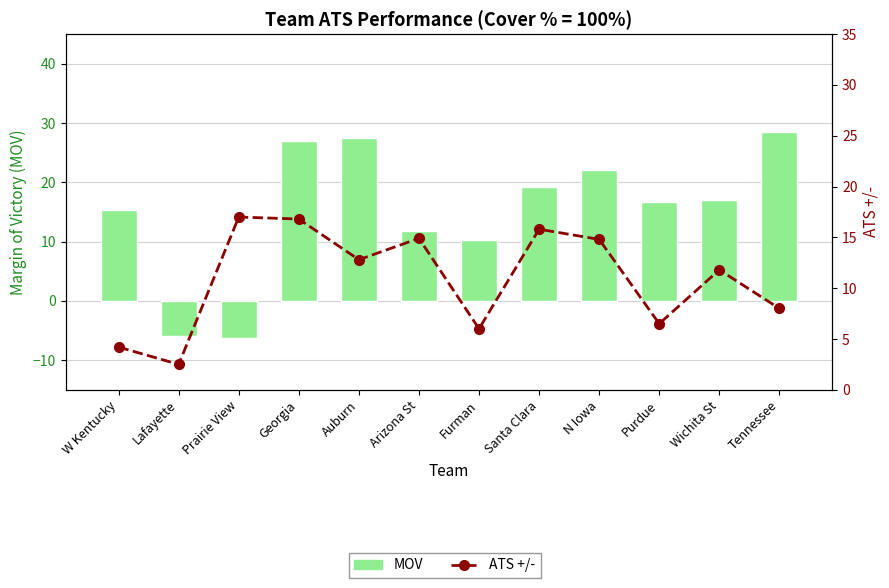

How many positive values does the MOV series have?

10